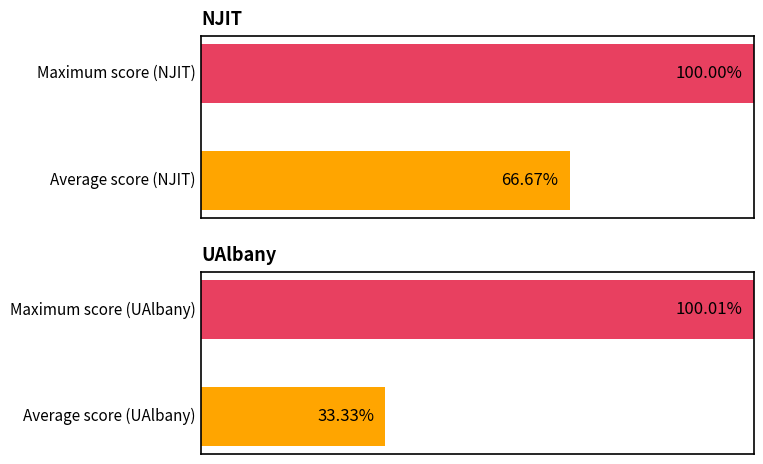

How many bars are there in total?

4